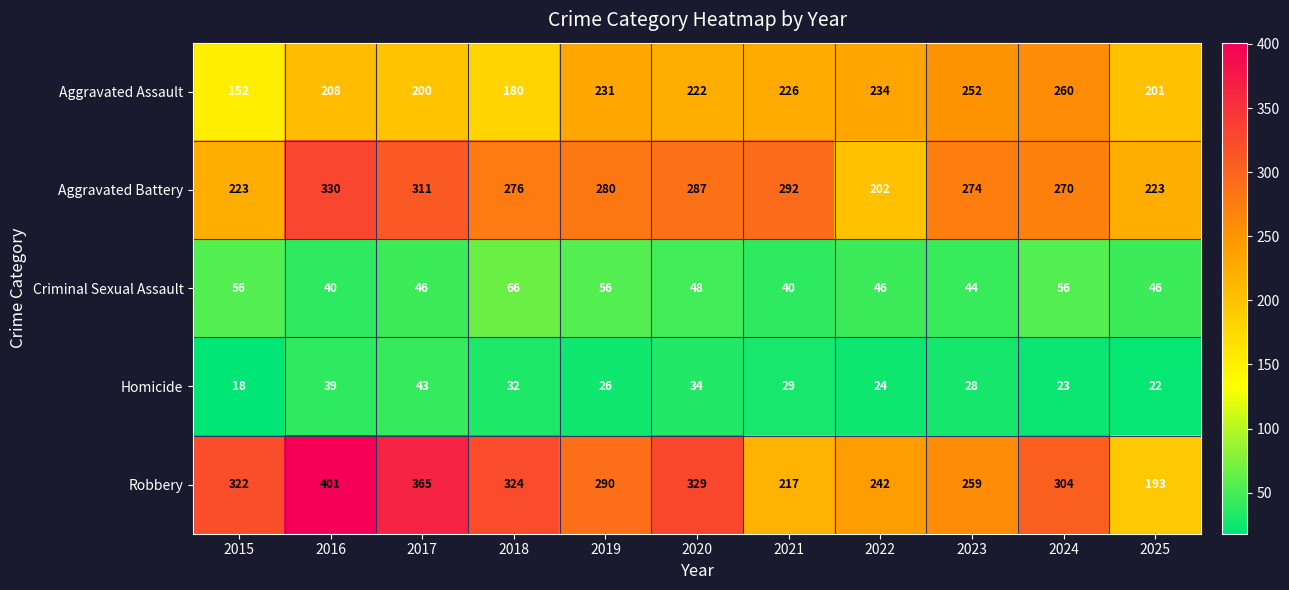

Which series changed the most between 2022 and 2024?

Aggravated Battery